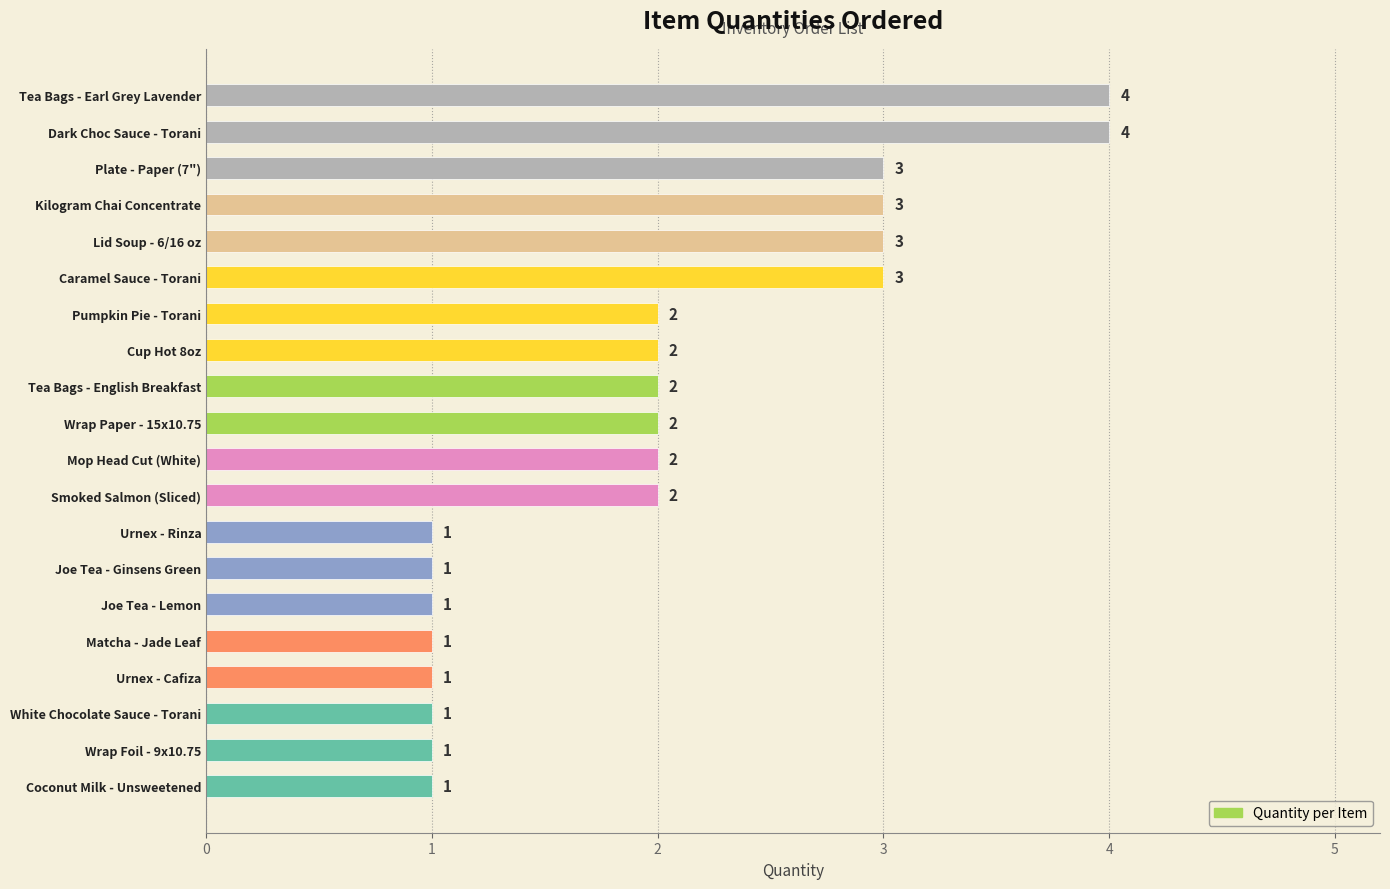

What is the change in value from Urnex - Rinza to Caramel Sauce - Torani?

+2